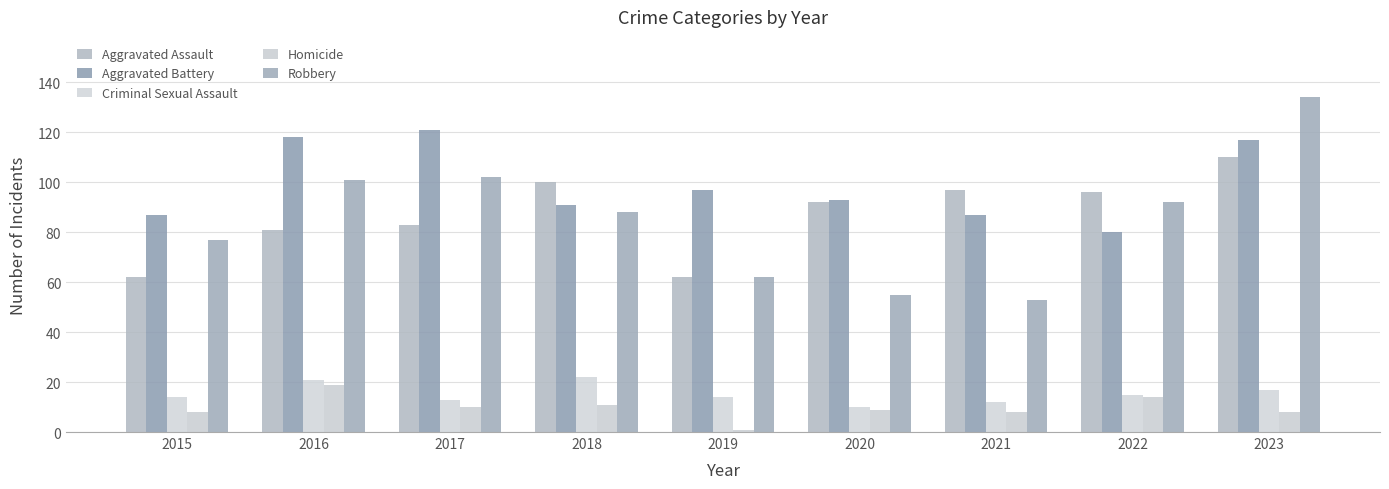

What are all the series names shown in the legend?

Aggravated Assault, Aggravated Battery, Criminal Sexual Assault, Homicide, Robbery